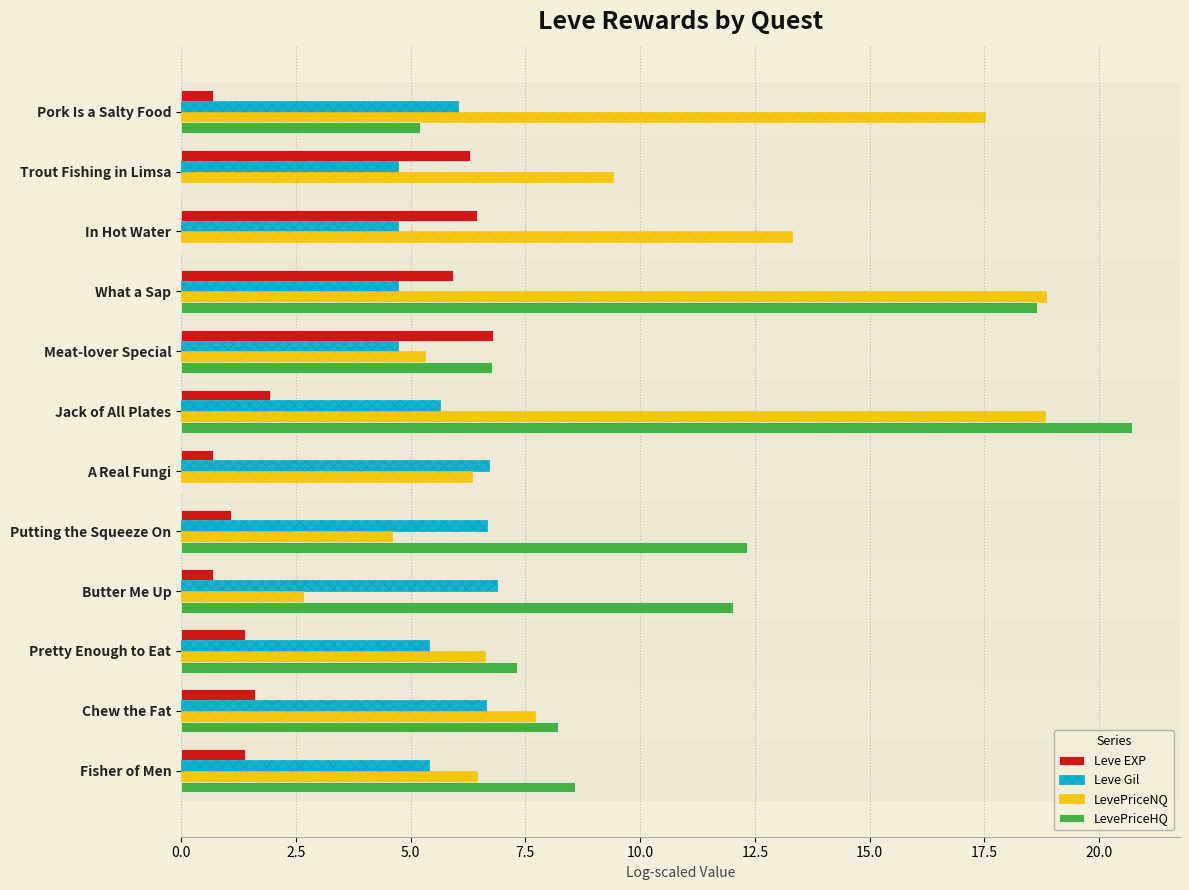

Is it true that LevePriceHQ equals 8.6 at Fisher of Men?

True